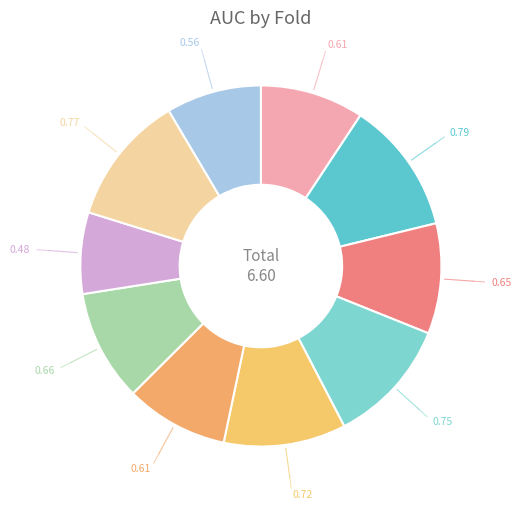

How many slices are in this pie chart?

10